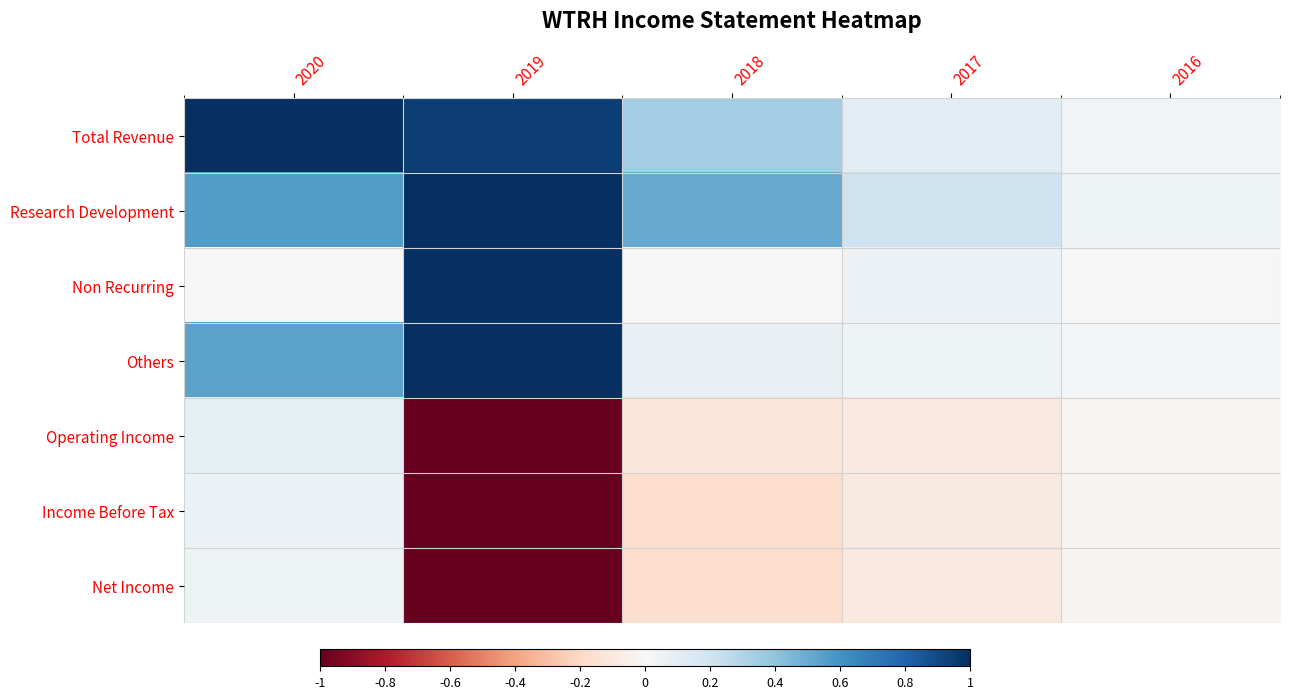

Reading right to left, what are all the values shown in this chart?

Total Revenue: 2016=0.0	2017=0.1	2018=0.3	2019=0.9	2020=1.0
Research Development: 2016=0.1	2017=0.2	2018=0.5	2019=1.0	2020=0.6
Non Recurring: 2016=-0.0	2017=0.1	2018=-0.0	2019=1.0	2020=0.0
Others: 2016=0.0	2017=0.0	2018=0.1	2019=1.0	2020=0.5
Operating Income: 2016=-0.0	2017=-0.1	2018=-0.1	2019=-1.0	2020=0.1
Income Before Tax: 2016=-0.0	2017=-0.1	2018=-0.2	2019=-1.0	2020=0.1
Net Income: 2016=-0.0	2017=-0.1	2018=-0.2	2019=-1.0	2020=0.1